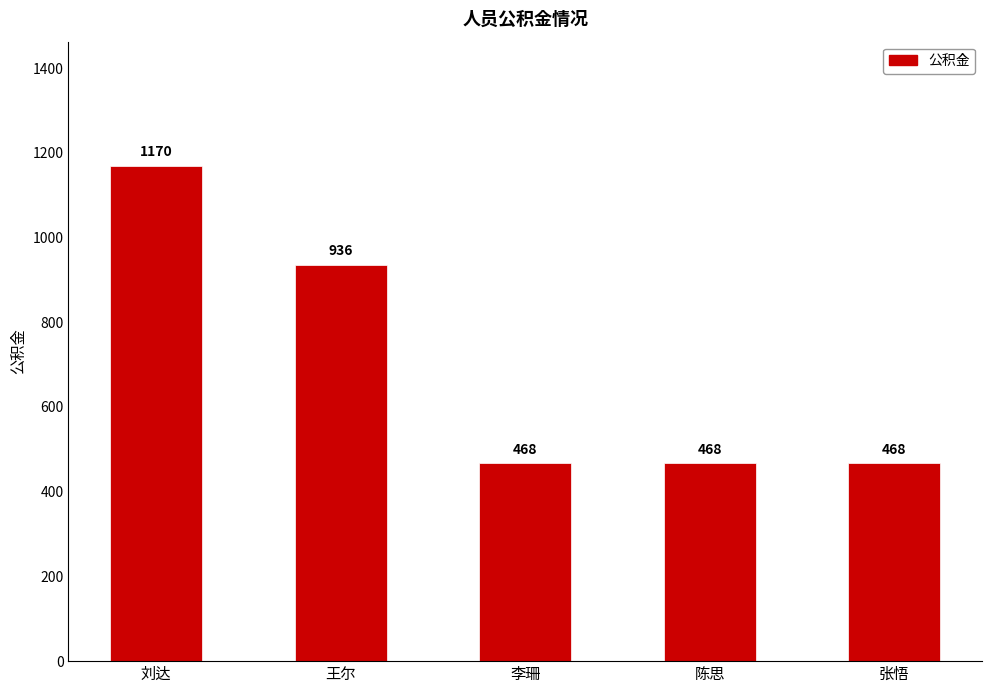

What is the difference between the maximum and minimum values?

702